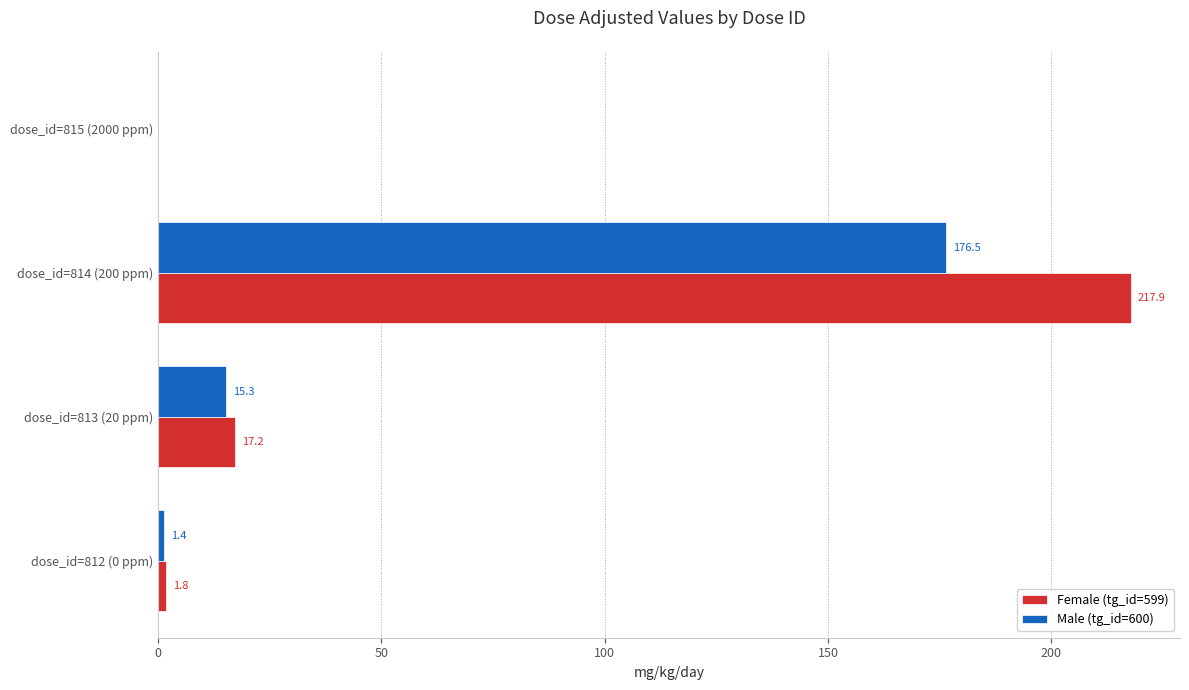

At which category is the sum across all series the highest?

dose_id=814 (200 ppm)